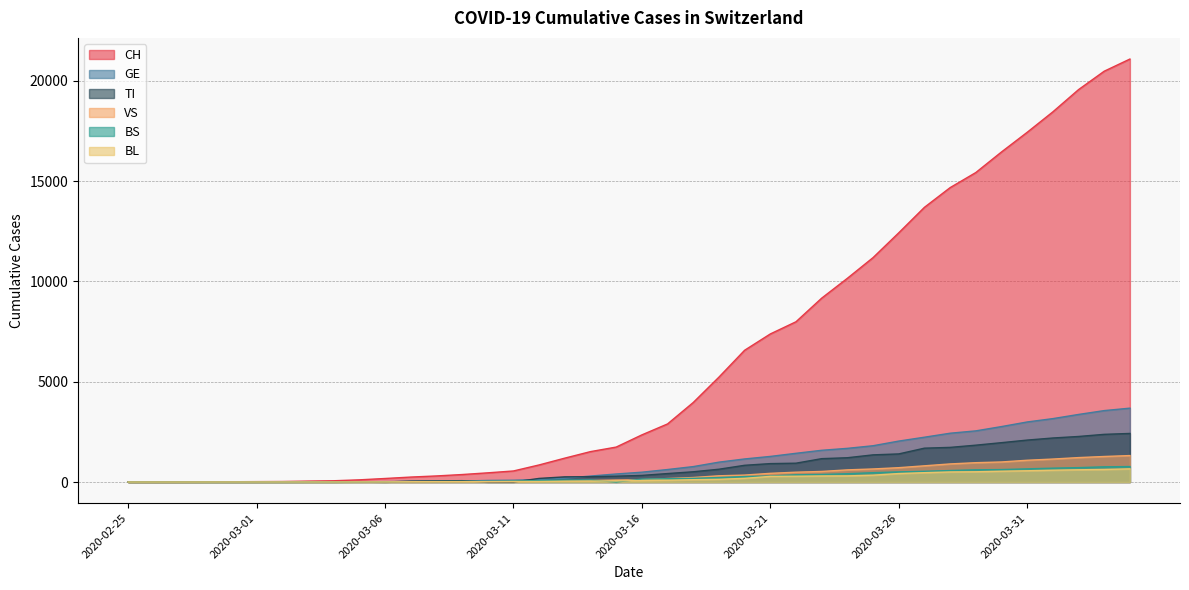

At which category is the sum across all series the highest?

2020-04-04